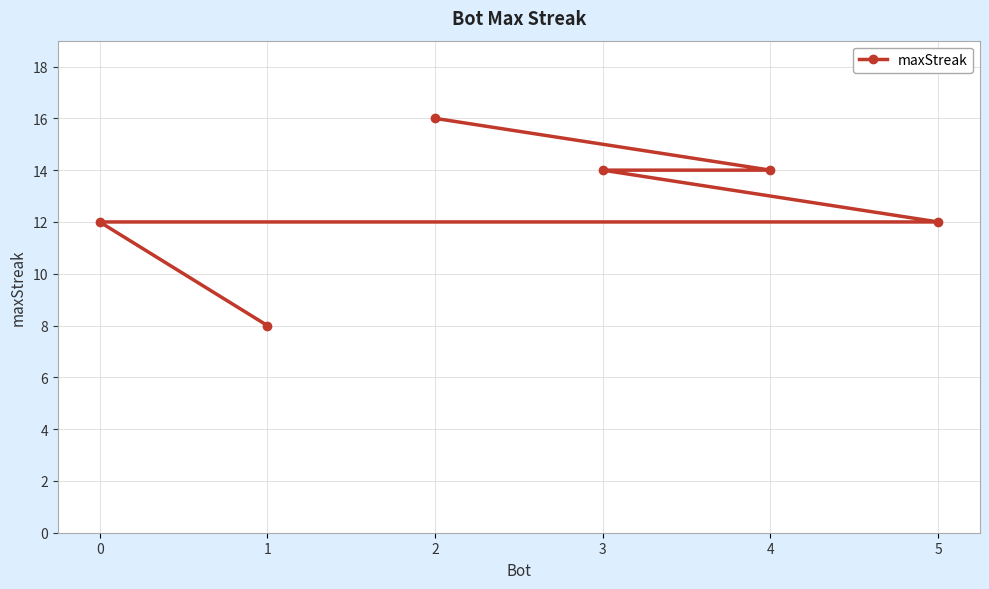

Count the values in the range 12 to 14.

4